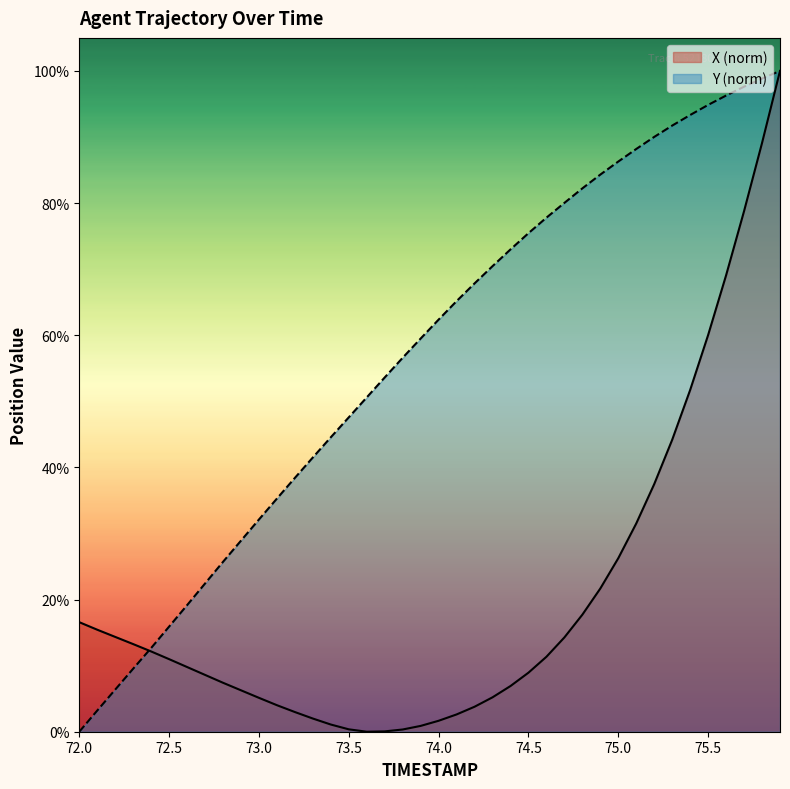

Where does the X series first go above 10?

72.0